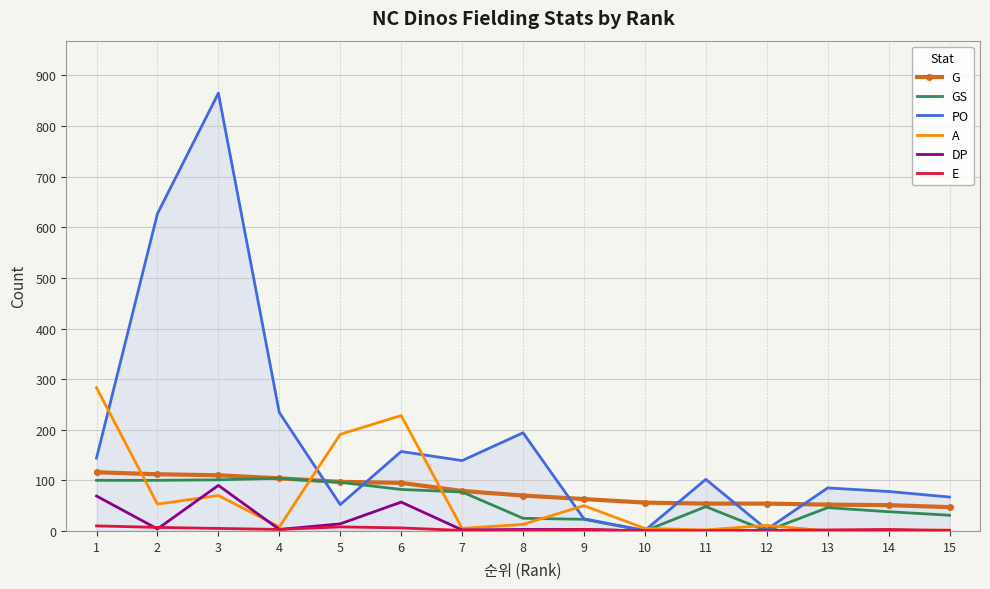

Is it true that GS equals 104 at 4?

True